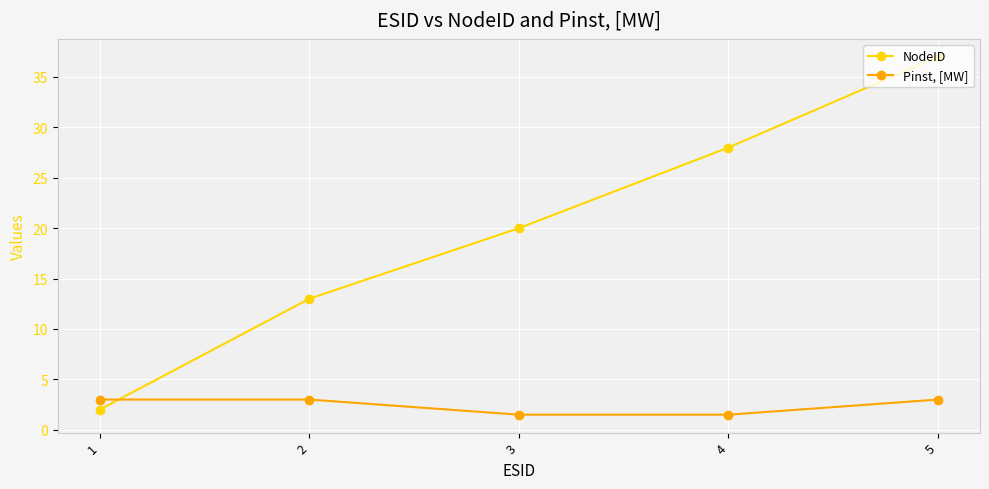

After their last crossing, which series has the higher values: Pinst, [MW] or NodeID?

NodeID